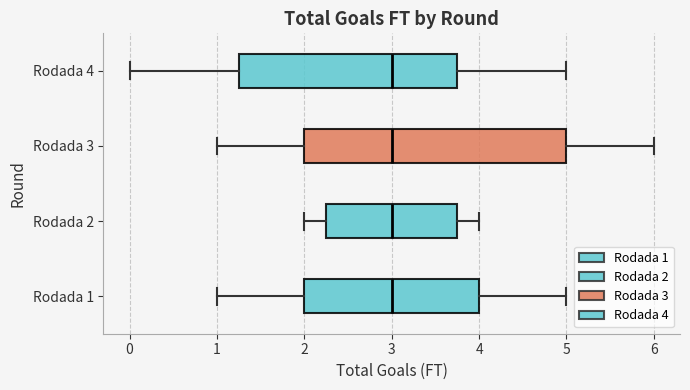

Reading bottom to top, transcribe this box plot: for each box, give where its median line is, the range the box spans, and where its two whiskers end, as read against the x-axis. The values are not printed on the chart, so give them approximately, as read against the axis.

Rodada 1: median 3.0, box 2.0 to 4.0, whiskers 1.0 to 5.0
Rodada 2: median 3.0, box 2.3 to 3.8, whiskers 2.0 to 4.0
Rodada 3: median 3.0, box 2.0 to 5.0, whiskers 1.0 to 6.0
Rodada 4: median 3.0, box 1.3 to 3.8, whiskers 0.0 to 5.0